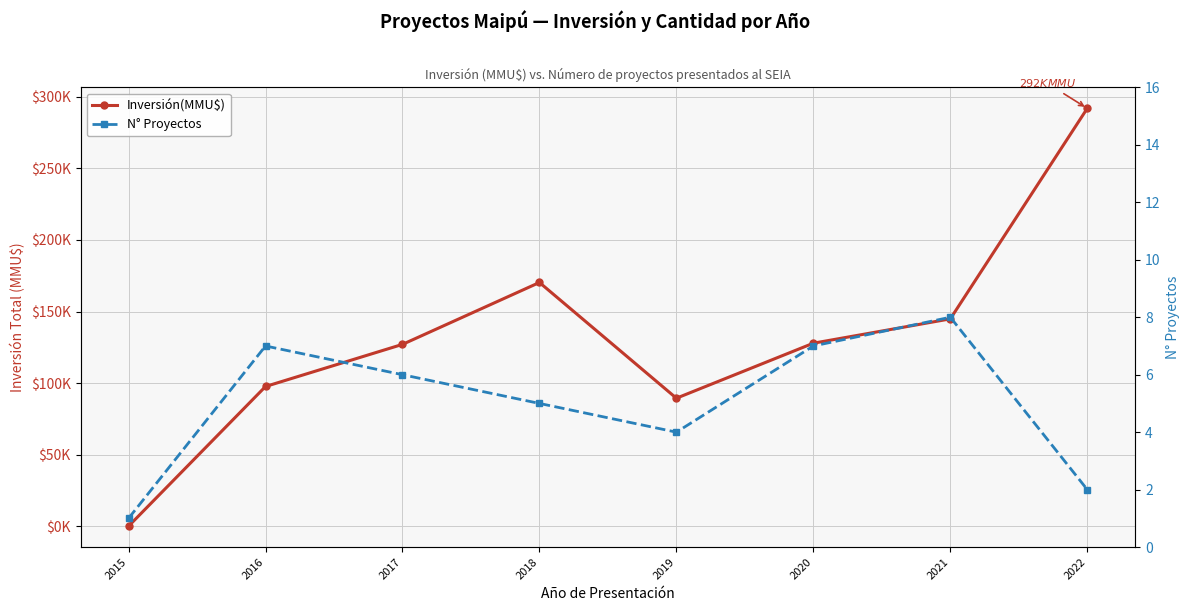

At how many categories does at least one series exceed 205457?

1